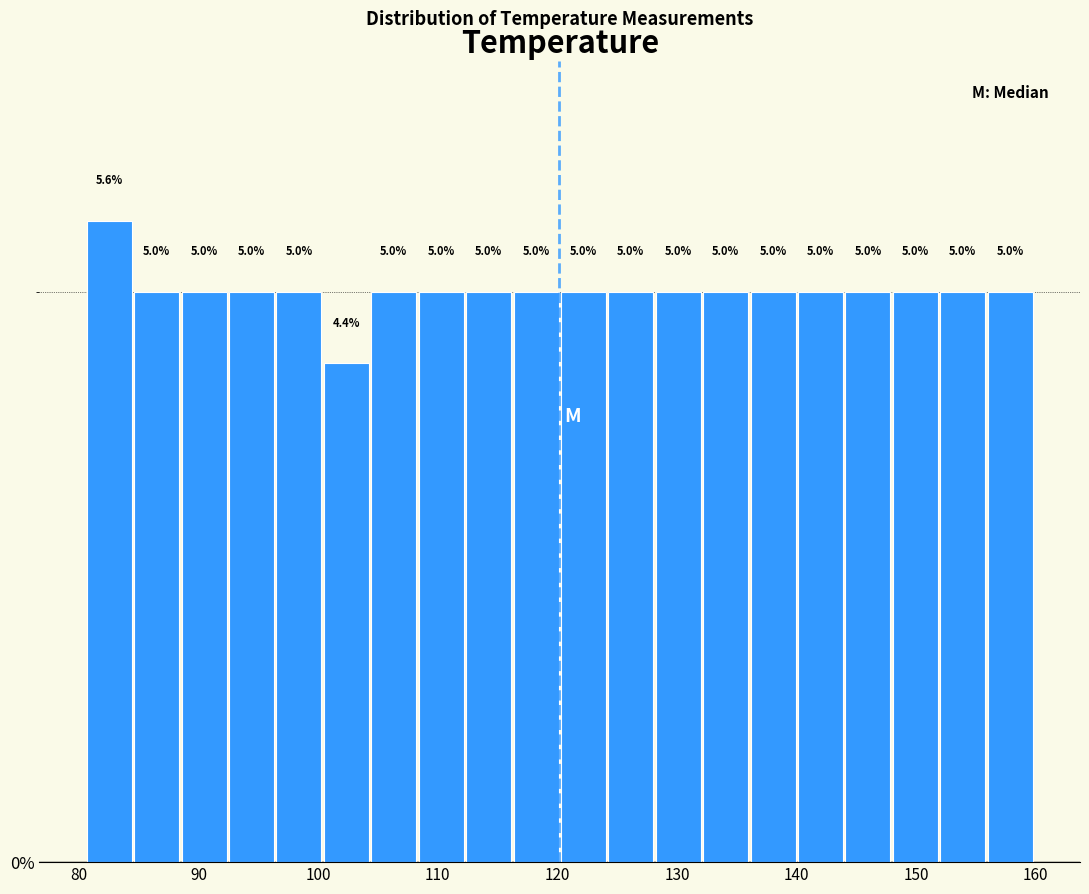

Read against the x-axis, roughly where is the centre of the tallest bar?

83